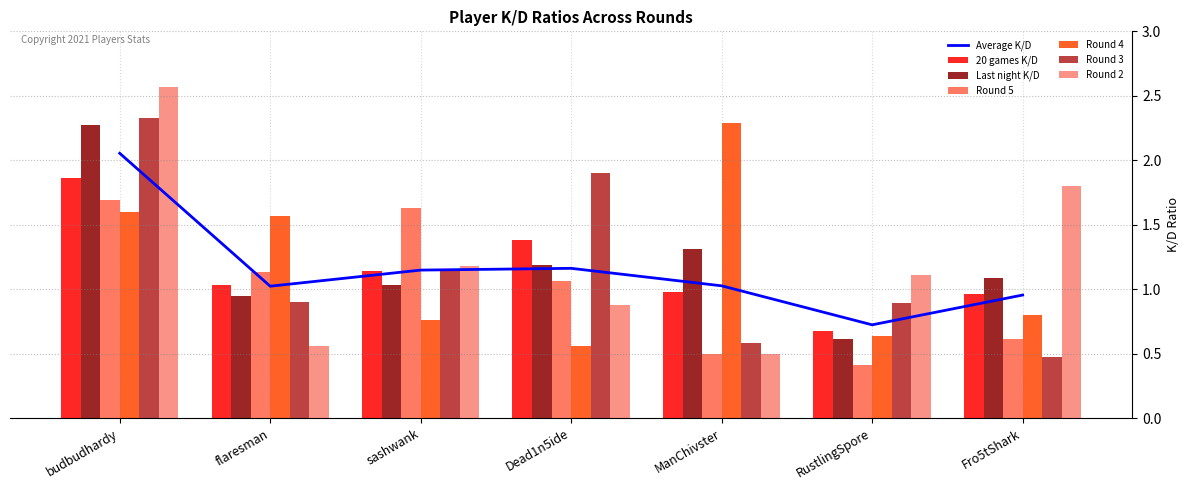

What is the label of the 3rd bar from the left?

sashwank